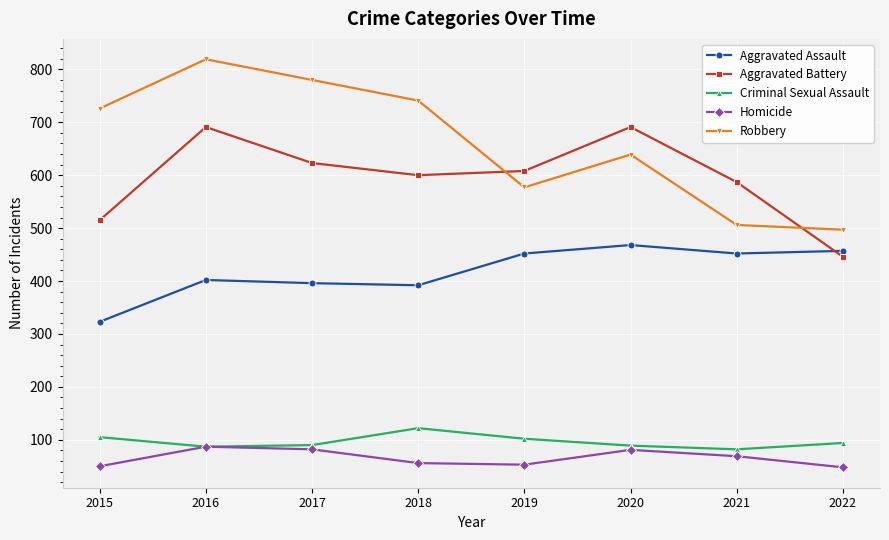

In Robbery, how many points are higher than both neighbors (excluding endpoints)?

2